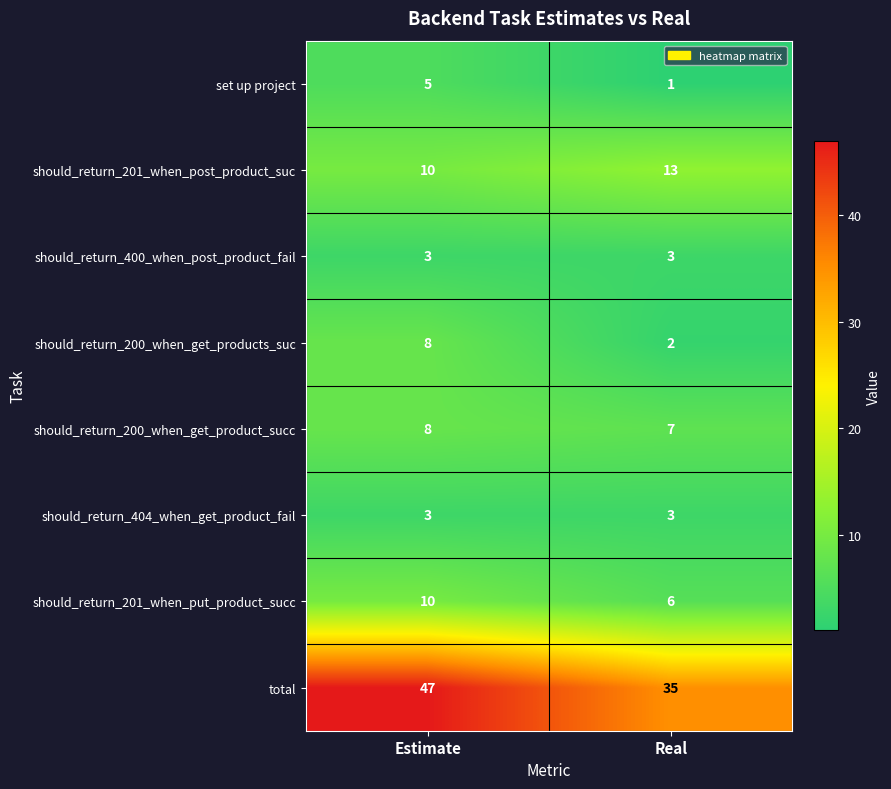

Reading right to left, transcribe all the data shown in this chart.

set up project: Real=1	Estimate=5
should_return_201_when_post_product_suc: Real=13	Estimate=10
should_return_400_when_post_product_fail: Real=3	Estimate=3
should_return_200_when_get_products_suc: Real=2	Estimate=8
should_return_200_when_get_product_succ: Real=7	Estimate=8
should_return_404_when_get_product_fail: Real=3	Estimate=3
should_return_201_when_put_product_succ: Real=6	Estimate=10
total: Real=35	Estimate=47